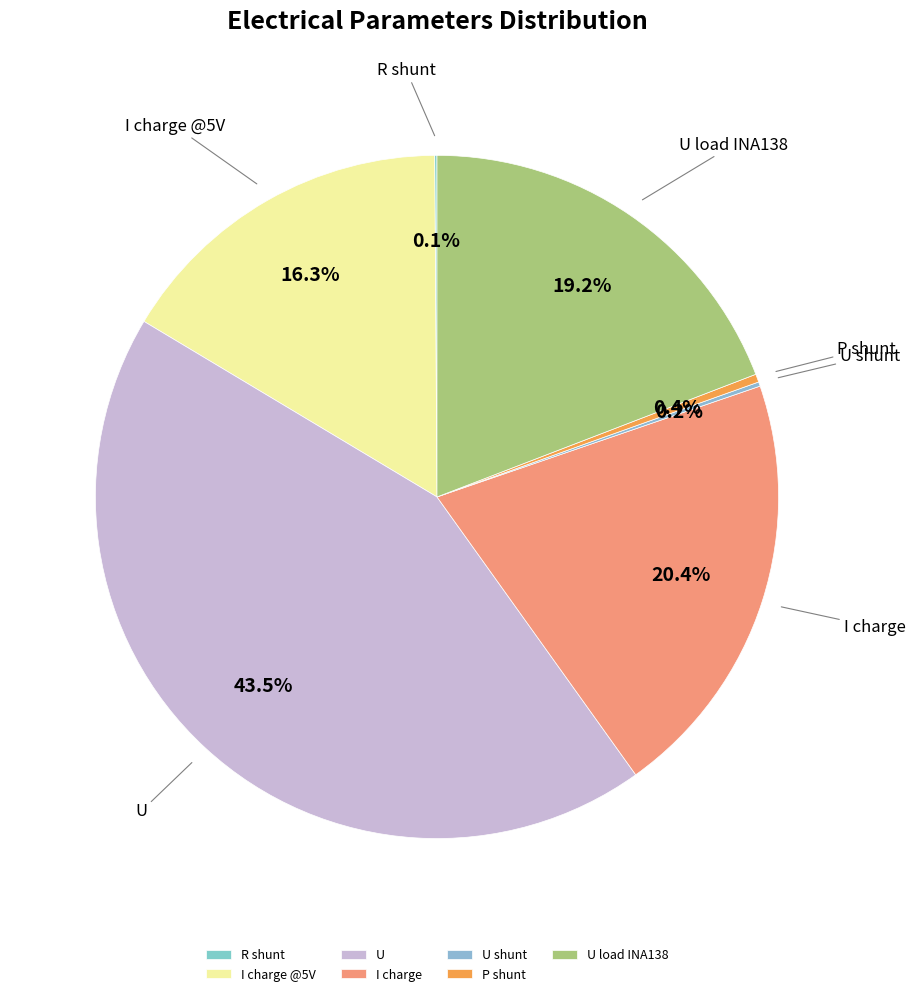

Is P shunt the majority of the pie?

No